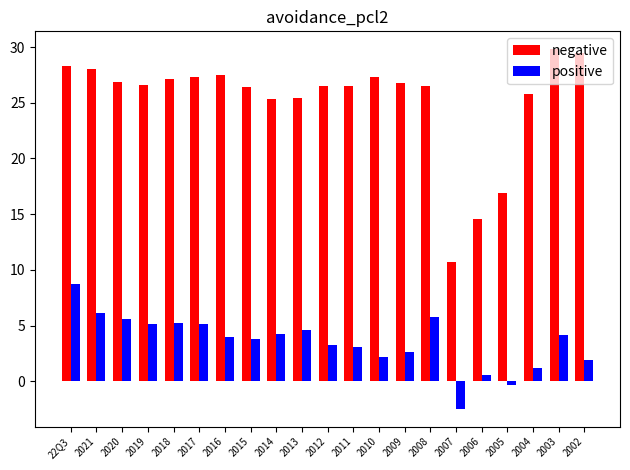

How many groups of bars are there?

21